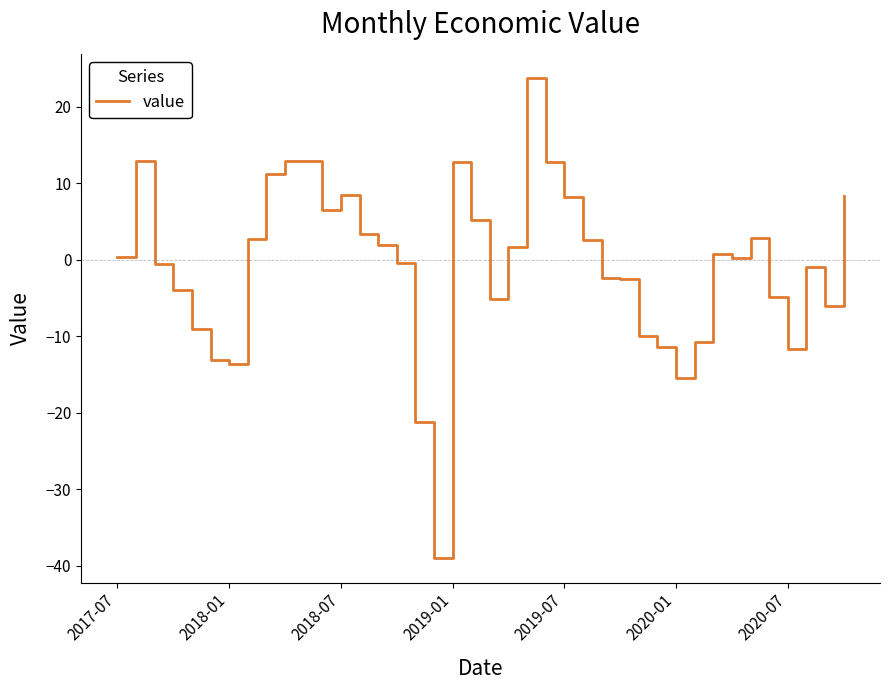

What is the greatest value displayed?

23.8